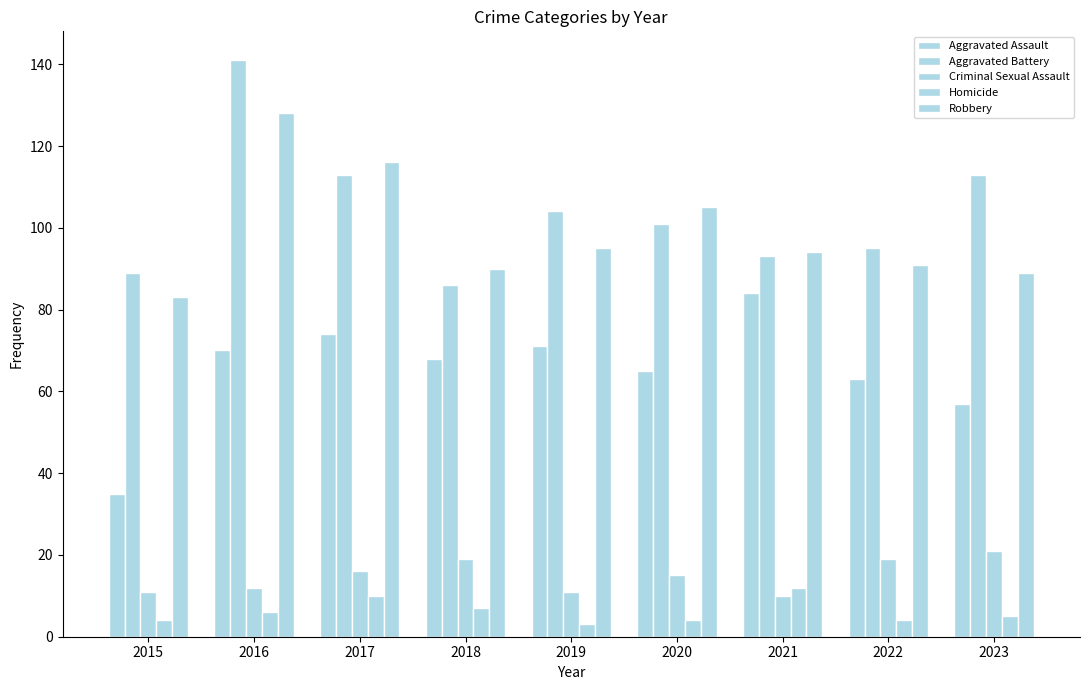

Where does the Aggravated Assault series first go above 68?

2016